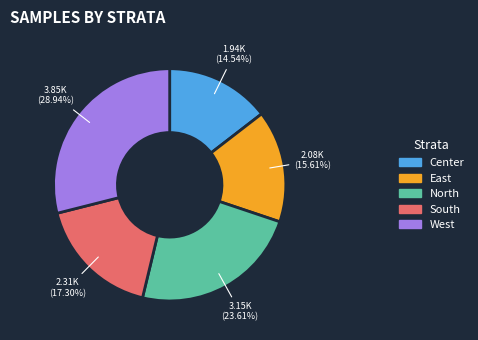

What percentage do West and South together represent?

46.2%